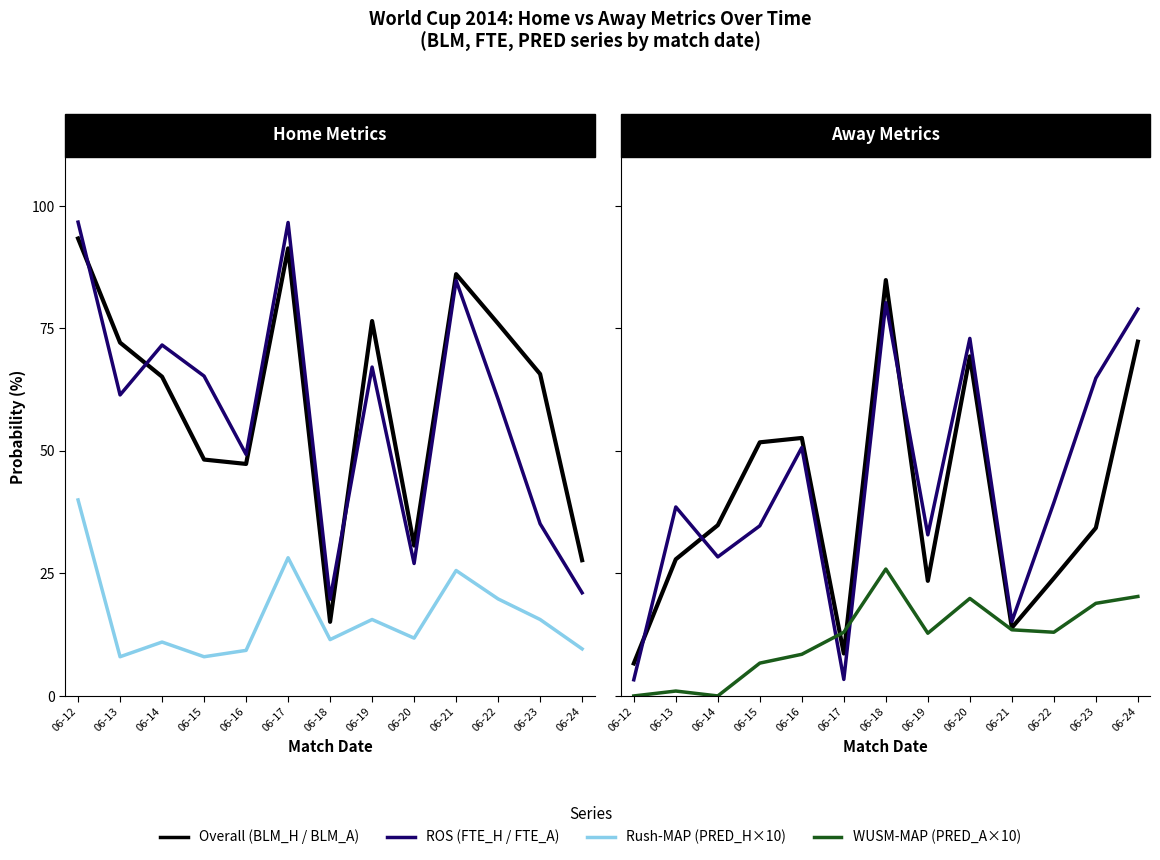

True or false: BLM_A (Overall) has a value of 53.5 at 06-18.

False